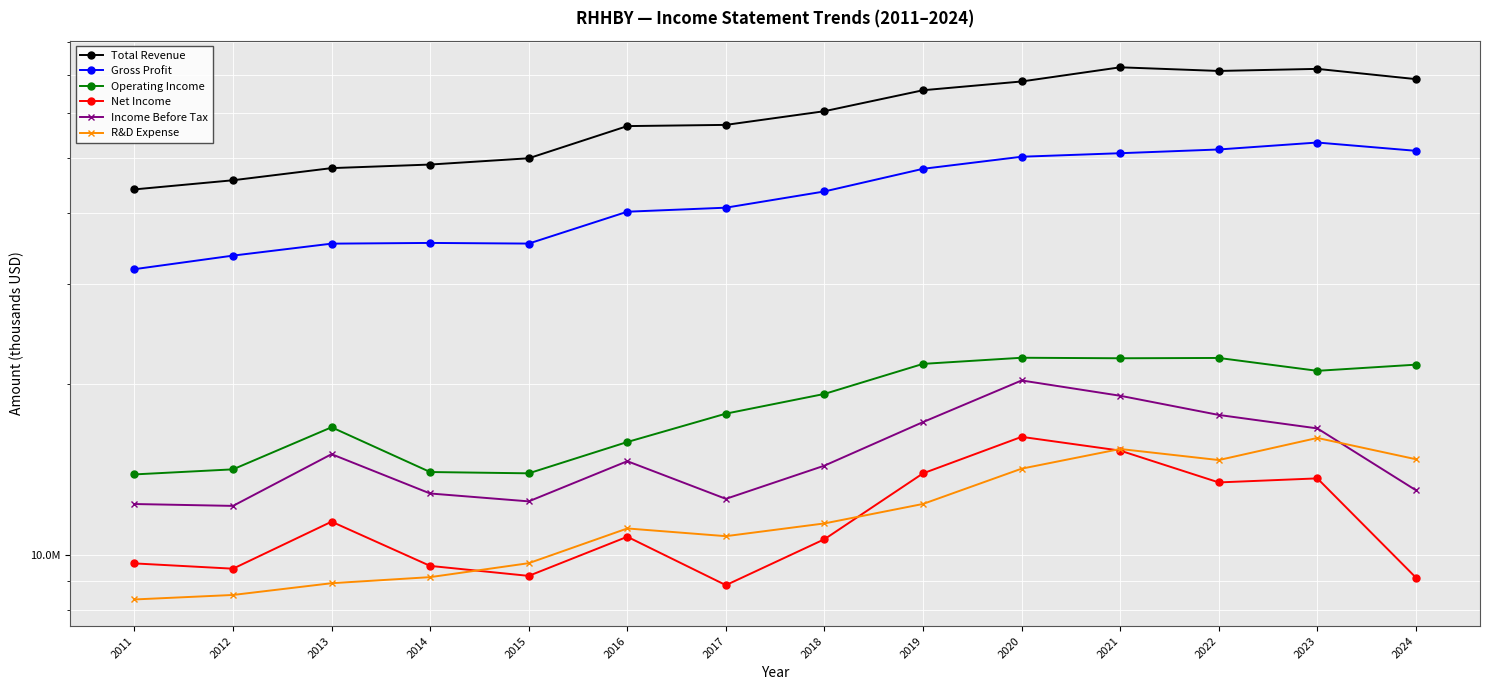

Which has a higher value, 2024 or 2017?

2024